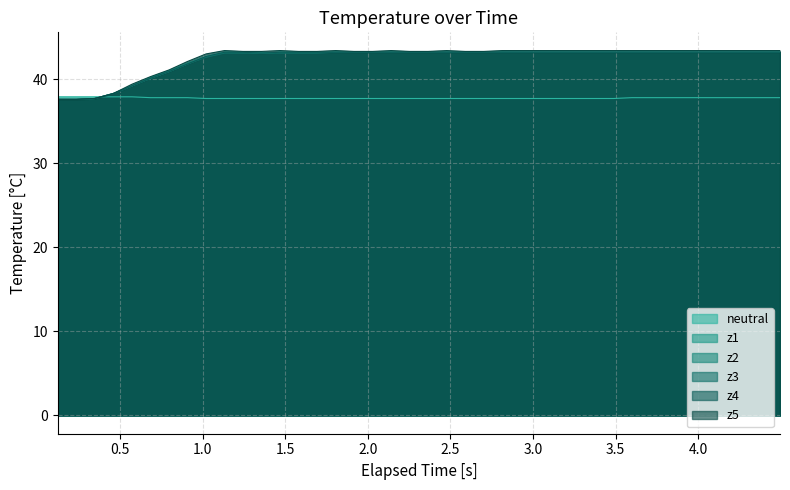

What is the maximum value for z4?

43.2